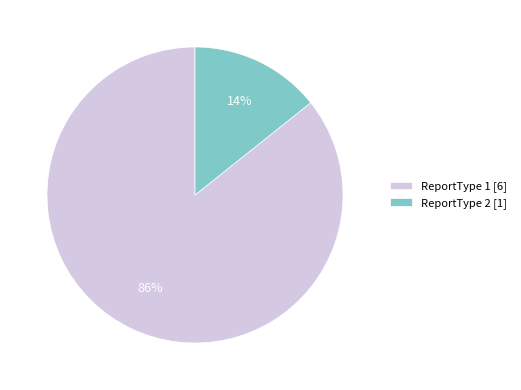

To the nearest percent, what percentage of the pie is ReportType 2?

14%